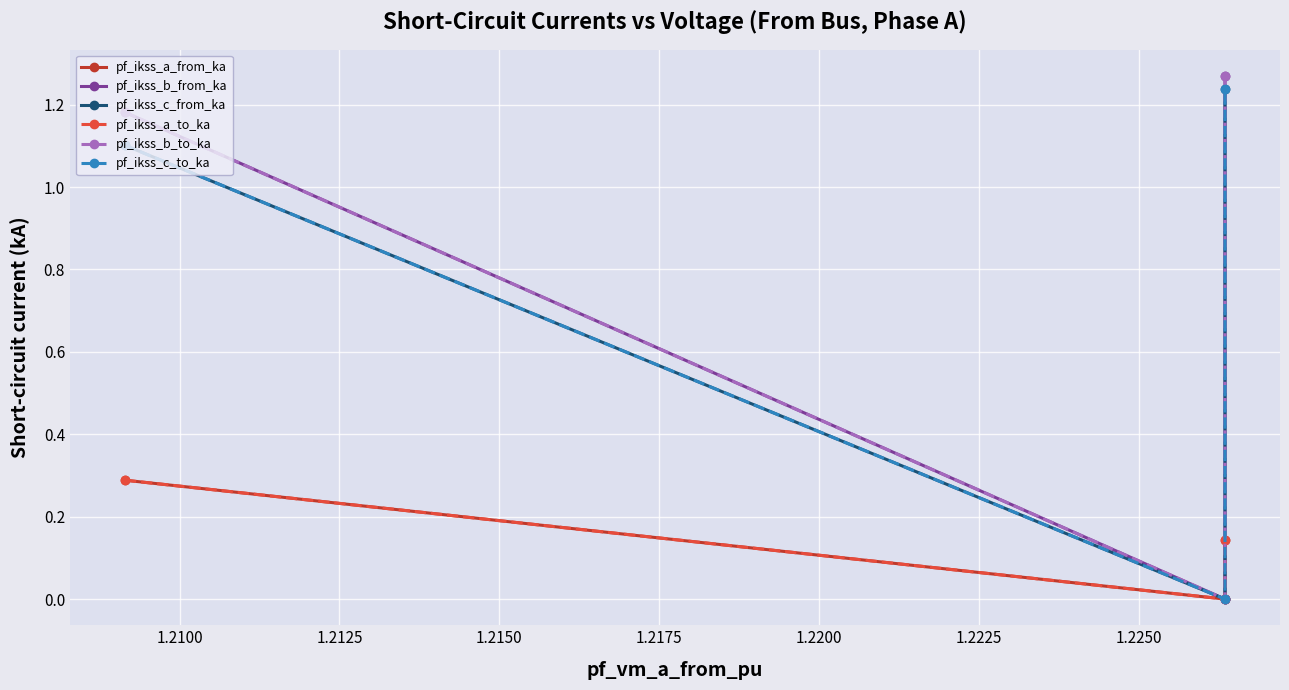

Rank the series by their maximum value, from lowest to highest.

pf_ikss_a_to_ka, pf_ikss_a_from_ka, pf_ikss_c_to_ka, pf_ikss_c_from_ka, pf_ikss_b_from_ka, pf_ikss_b_to_ka